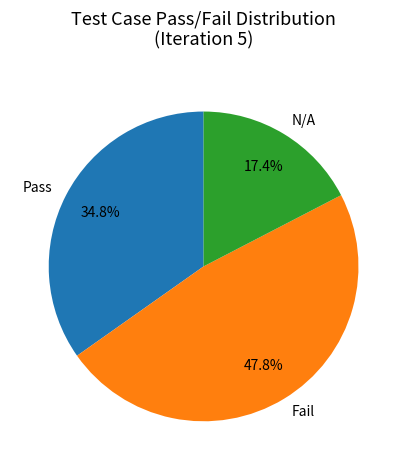

How much of the chart is everything except Fail?

52.2%